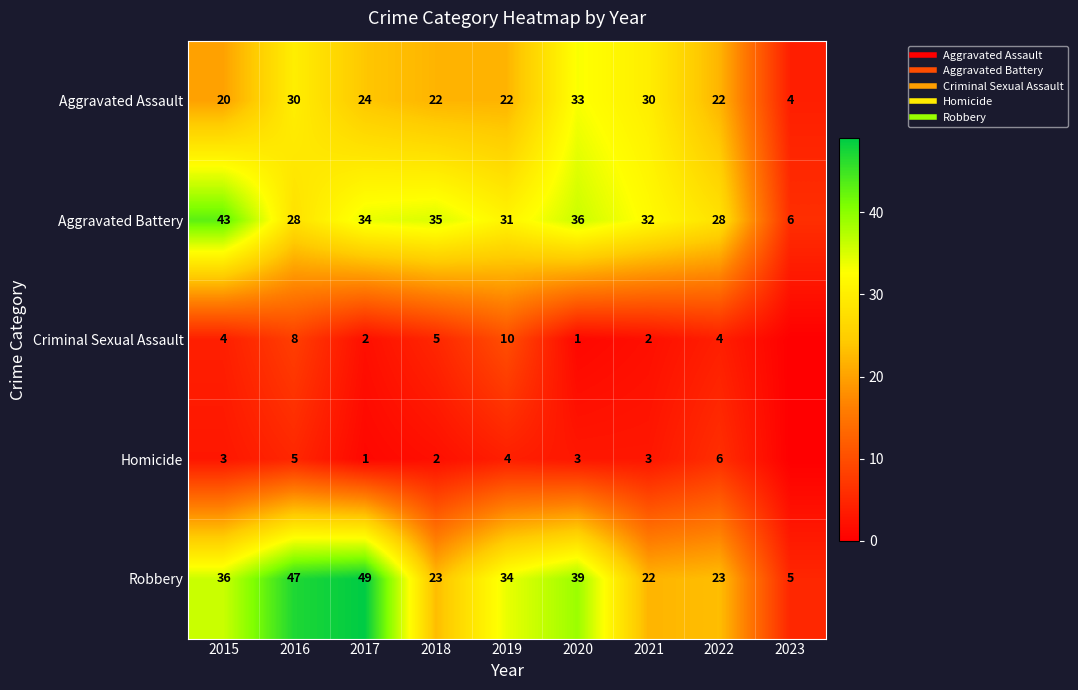

What is the spread (max minus min) of values at 2017?

48